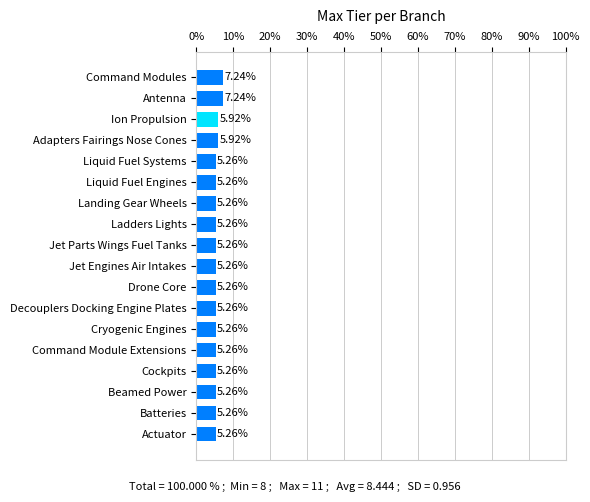

Approximately how many times larger is the value at Liquid Fuel Engines compared to Actuator?

1.0